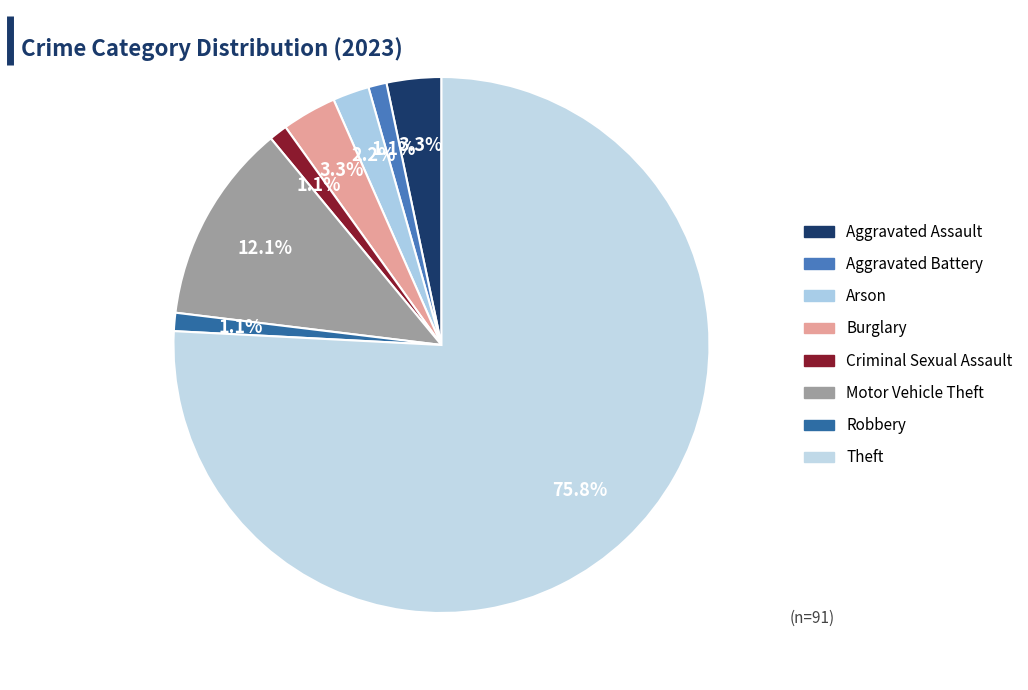

What is the total percentage of Aggravated Assault and Motor Vehicle Theft?

15.4%